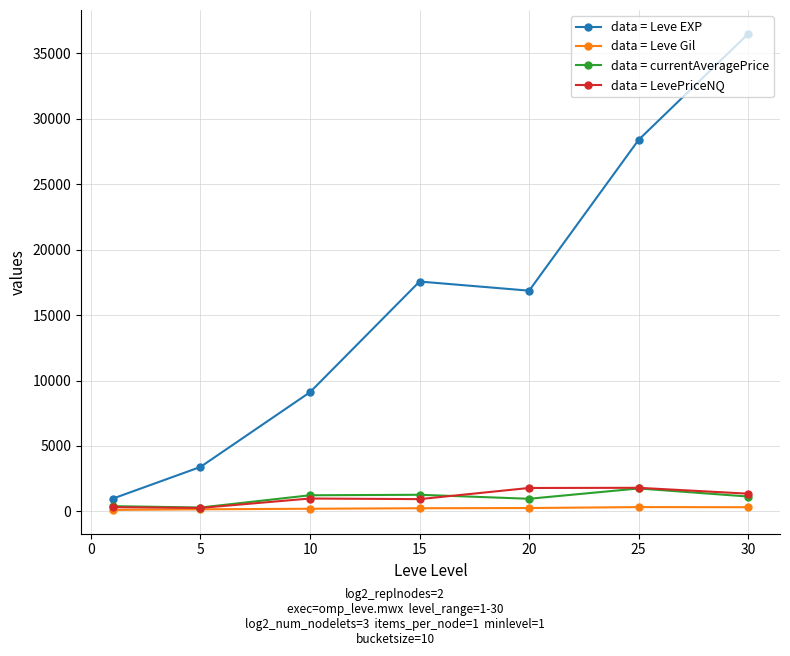

True or false: data = Leve Gil and data = Leve EXP cross at least once.

False